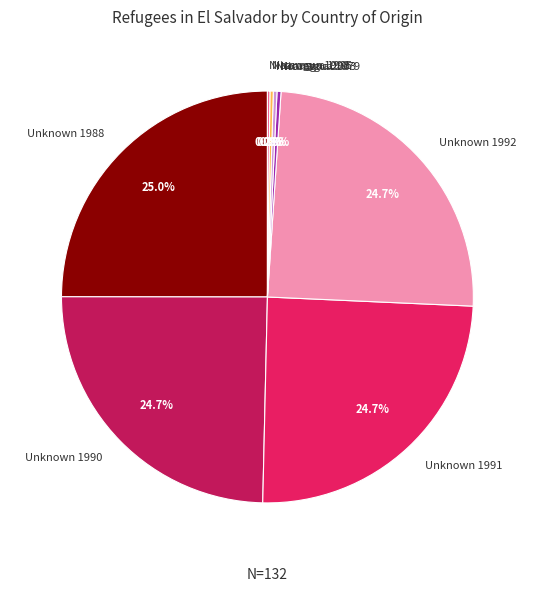

Is there any slice that represents more than half of the pie?

No